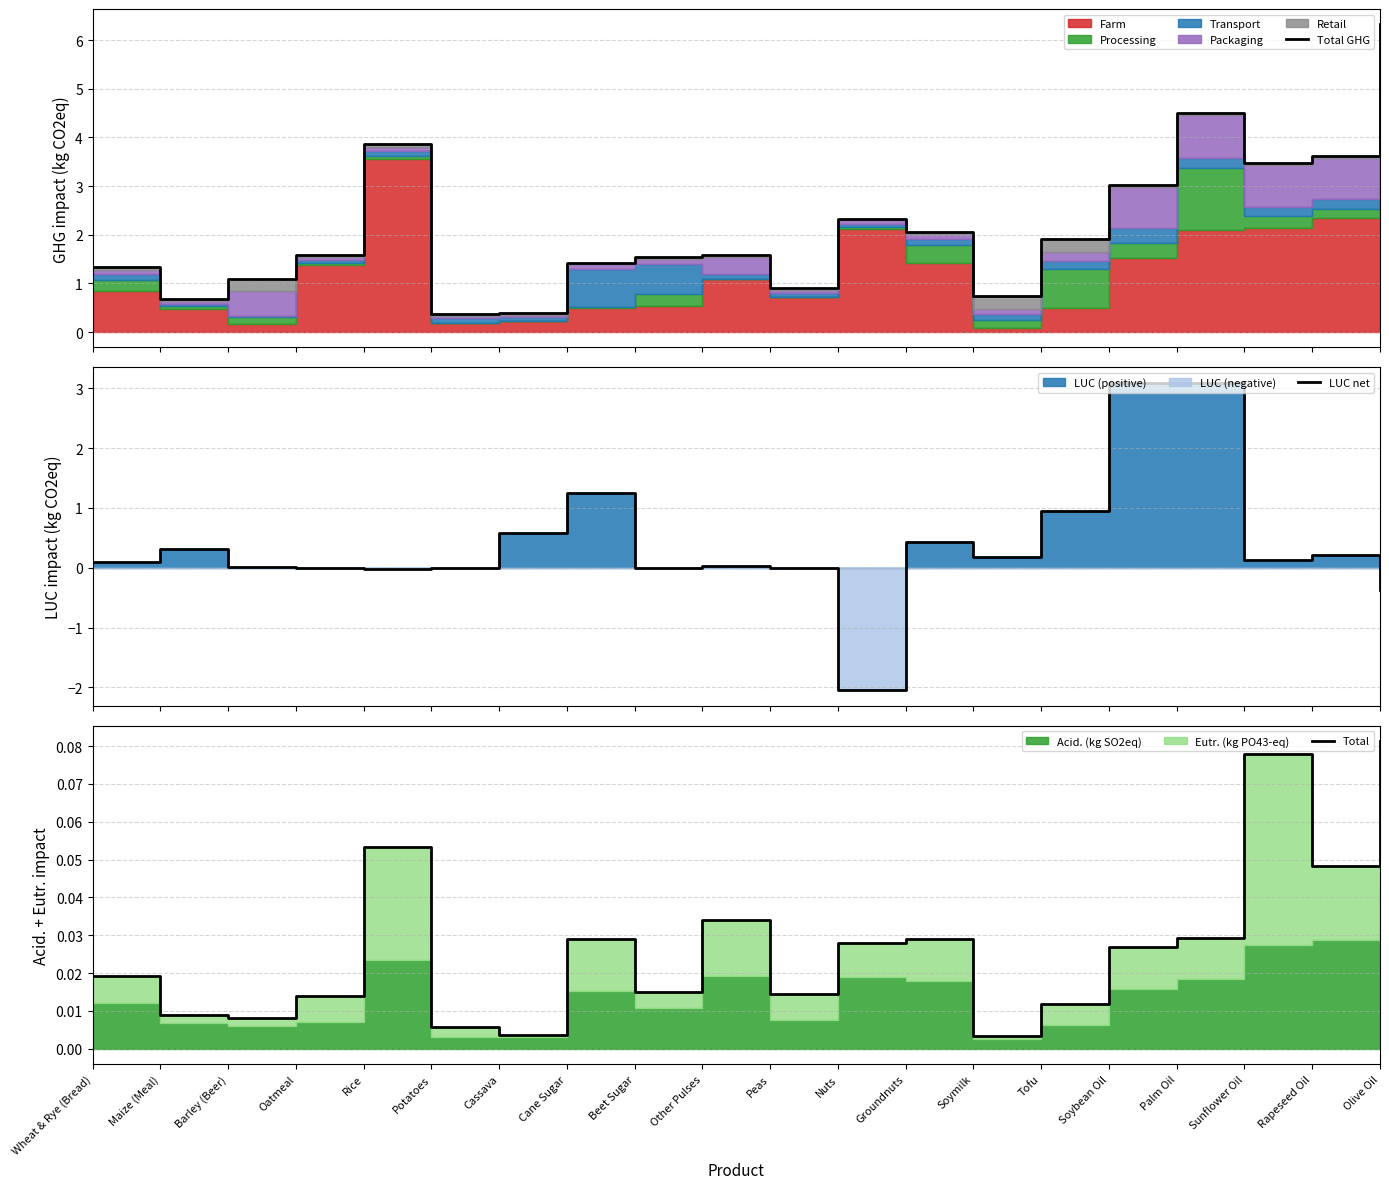

What is the label of the 17th point from the left?

Palm Oil